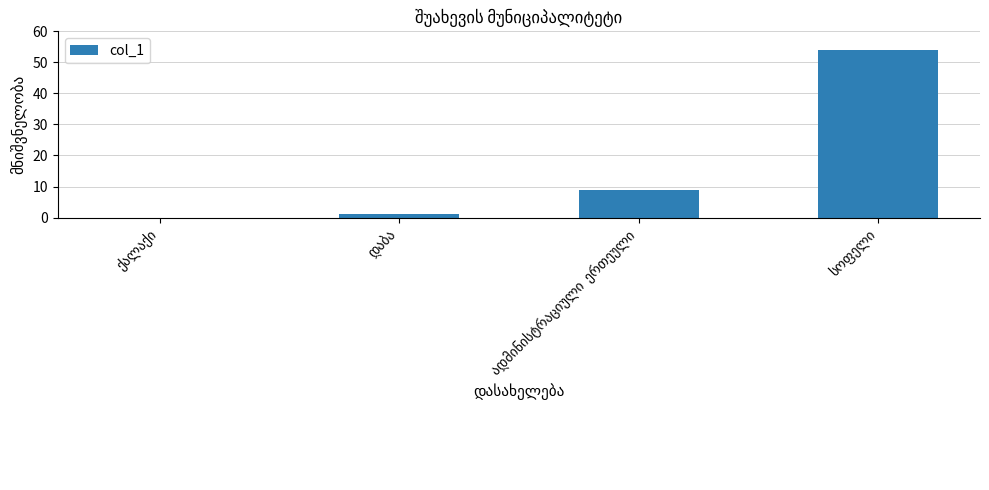

What is the maximum value shown in the chart?

54